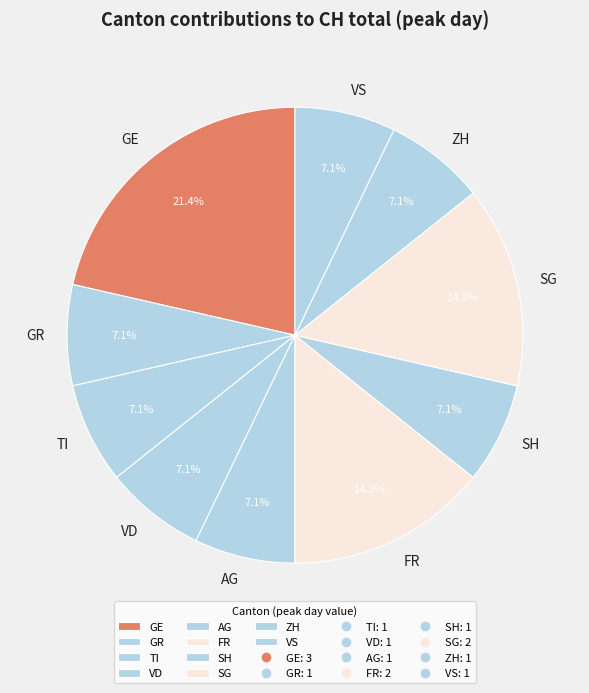

Which has a higher value, VD or SG?

SG